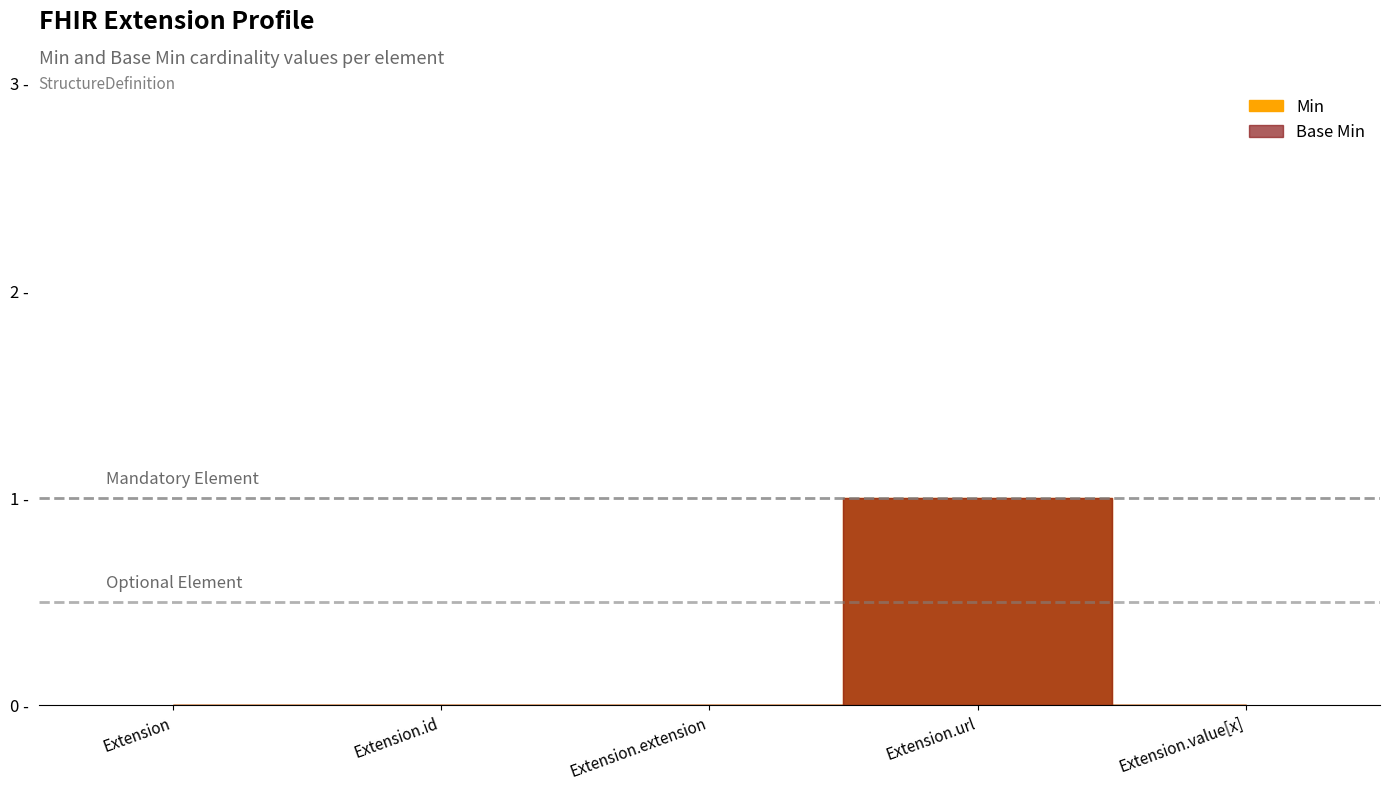

Which series has the widest spread of values?

Min